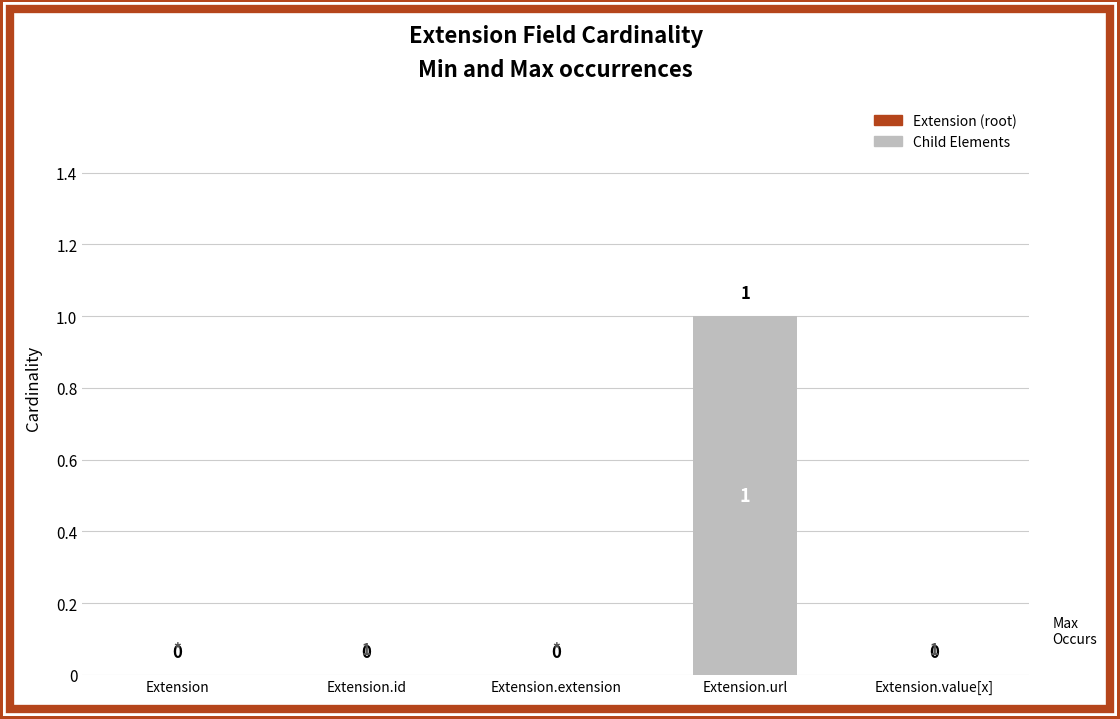

Which category has the highest value across all series?

Extension.url